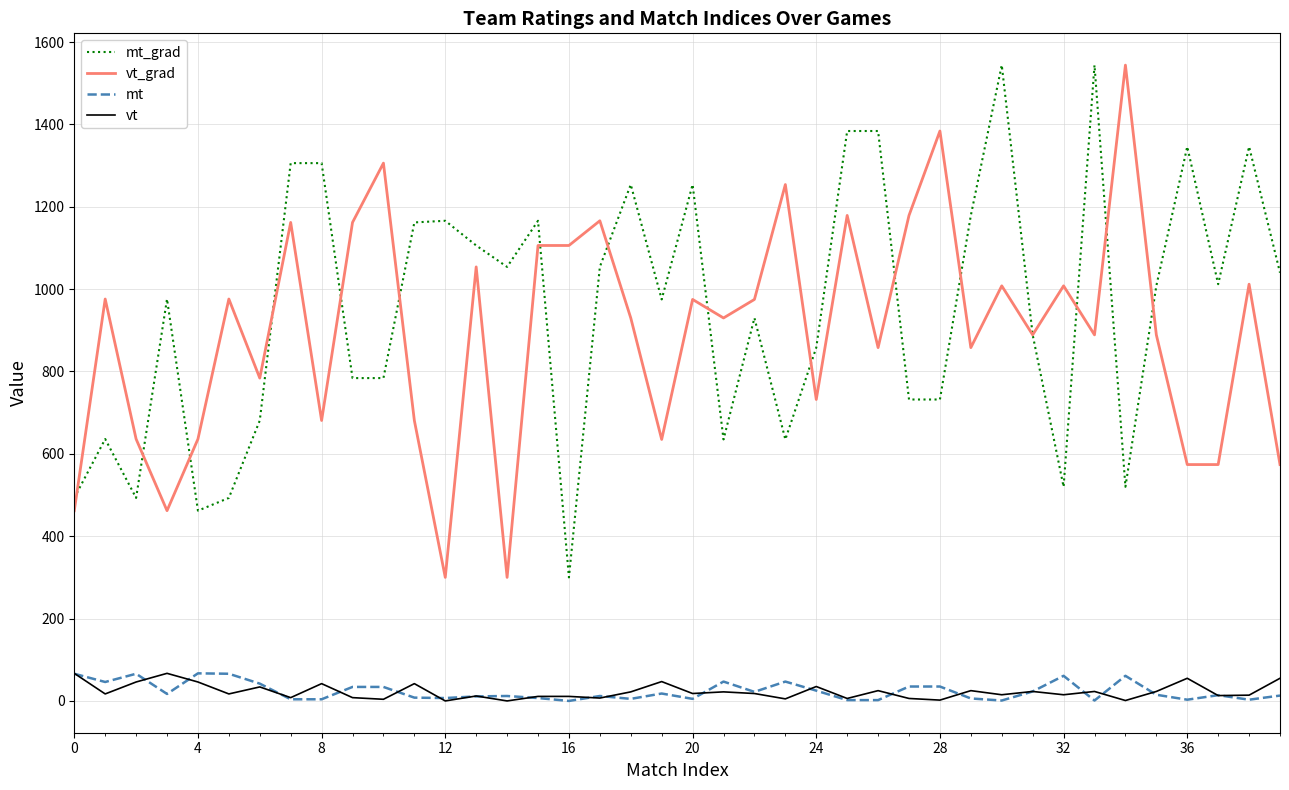

What is the highest value of the vt_grad series?

1544